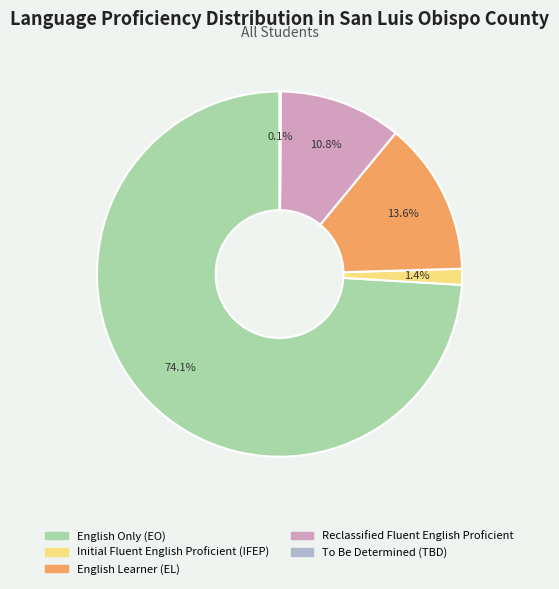

Does English Only (EO) account for over 50% of the chart?

Yes